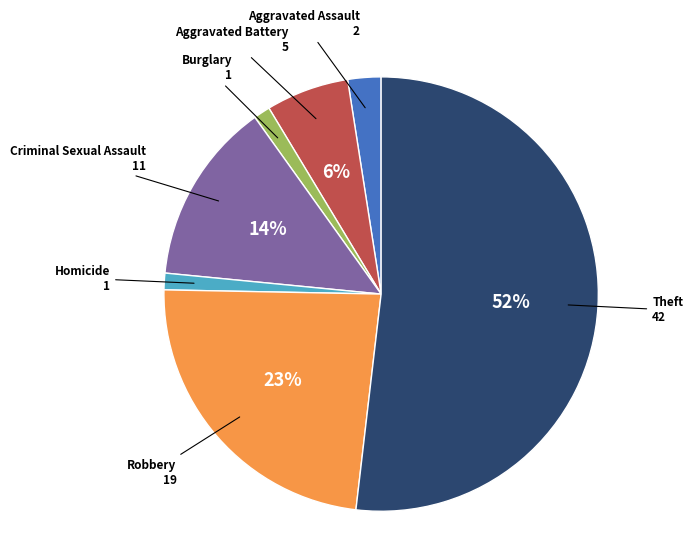

Is there any slice that represents more than half of the pie?

Yes